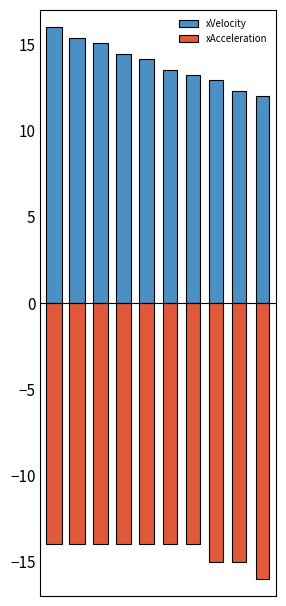

What is the value of the xVelocity bar at the 7th from the left?

13.2